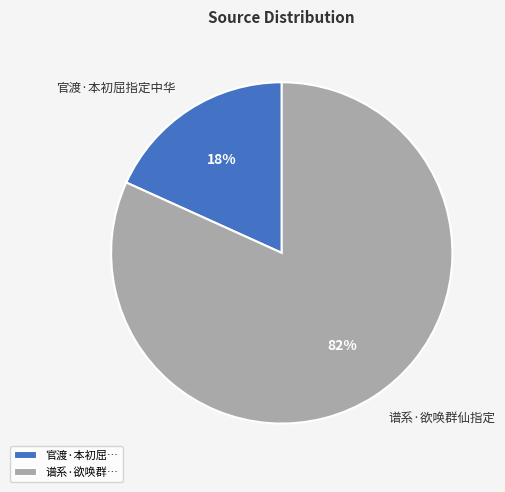

Rank the categories by value from lowest to highest.

官渡·本初屈指定中华, 谱系·欲唤群仙指定